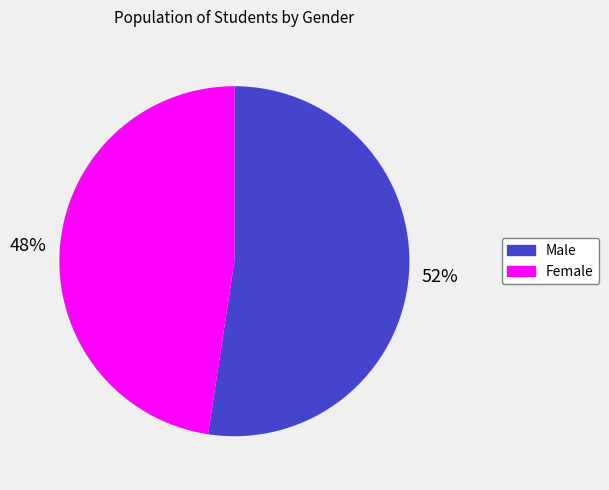

How many segments does this pie chart have?

2